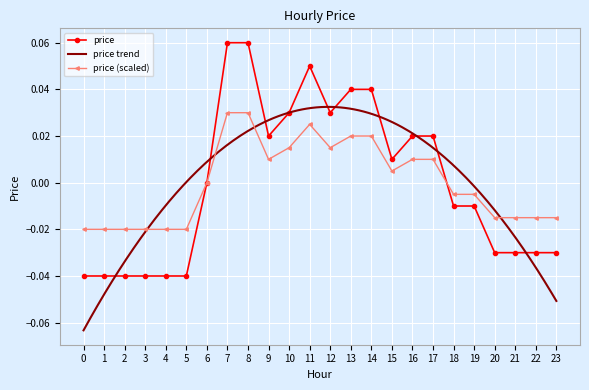

Is it true that the value at 22 is -0.0?

False